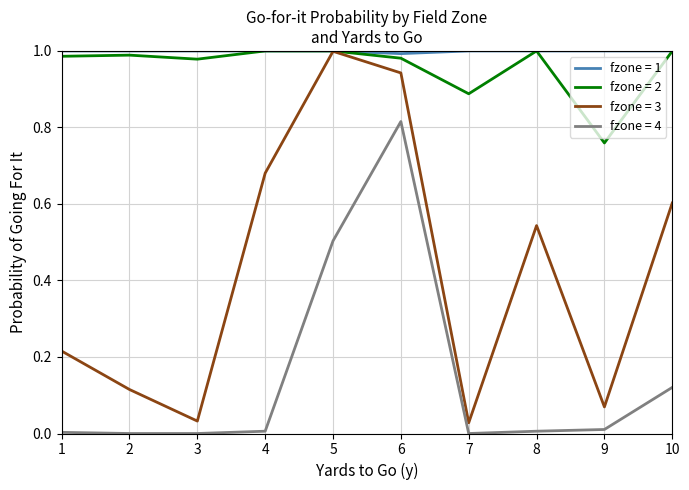

Rank the series at 9 from lowest to highest value.

fzone = 4, fzone = 3, fzone = 2, fzone = 1